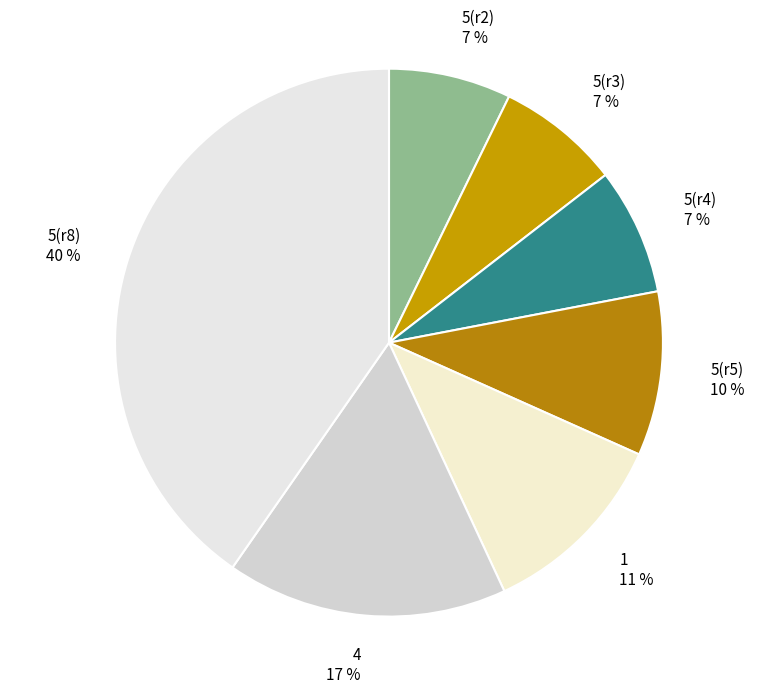

Which has a higher value, 5(r8) or 1?

5(r8)